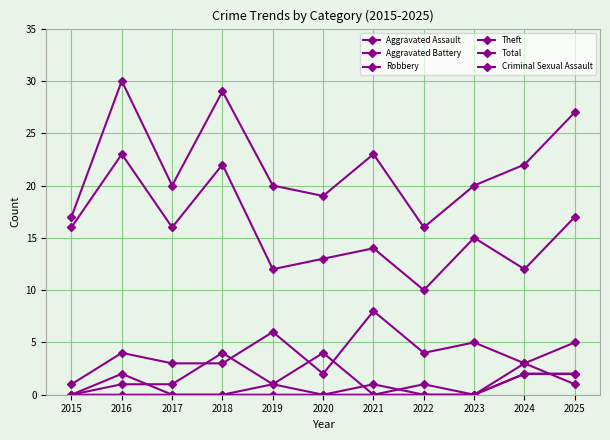

What is the total value across all series at 2015?

34